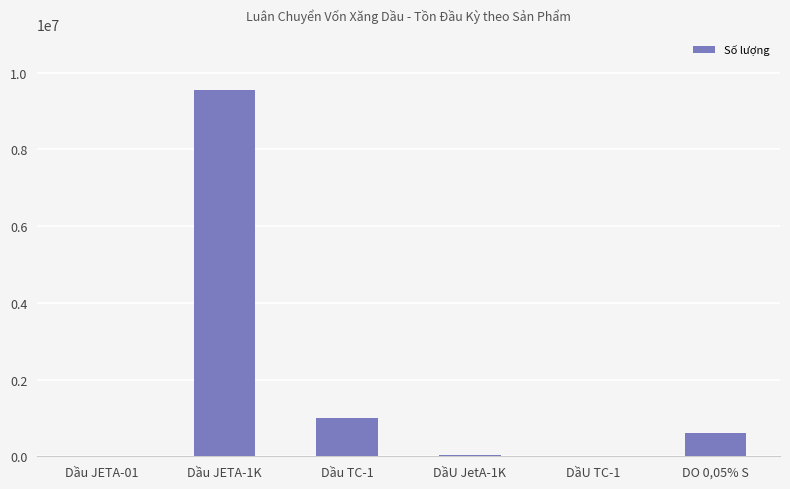

What is the greatest value displayed?

9553150